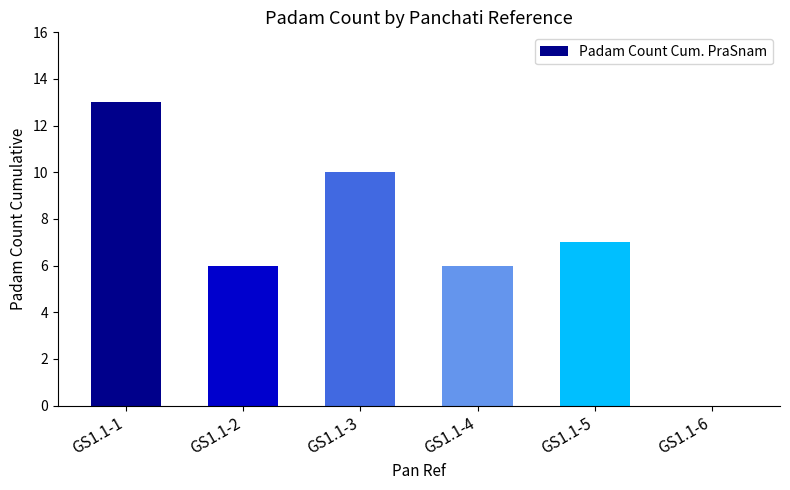

Reading left to right, list all the values displayed in this chart.

GS1.1-1=13	GS1.1-2=6	GS1.1-3=10	GS1.1-4=6	GS1.1-5=7	GS1.1-6=0